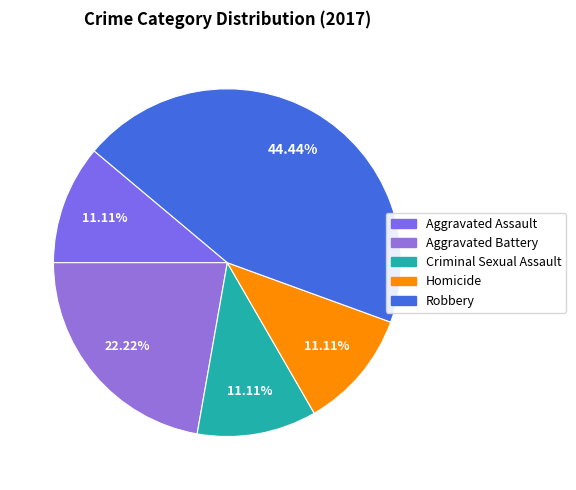

Is the sum of Robbery and Homicide greater than half?

Yes